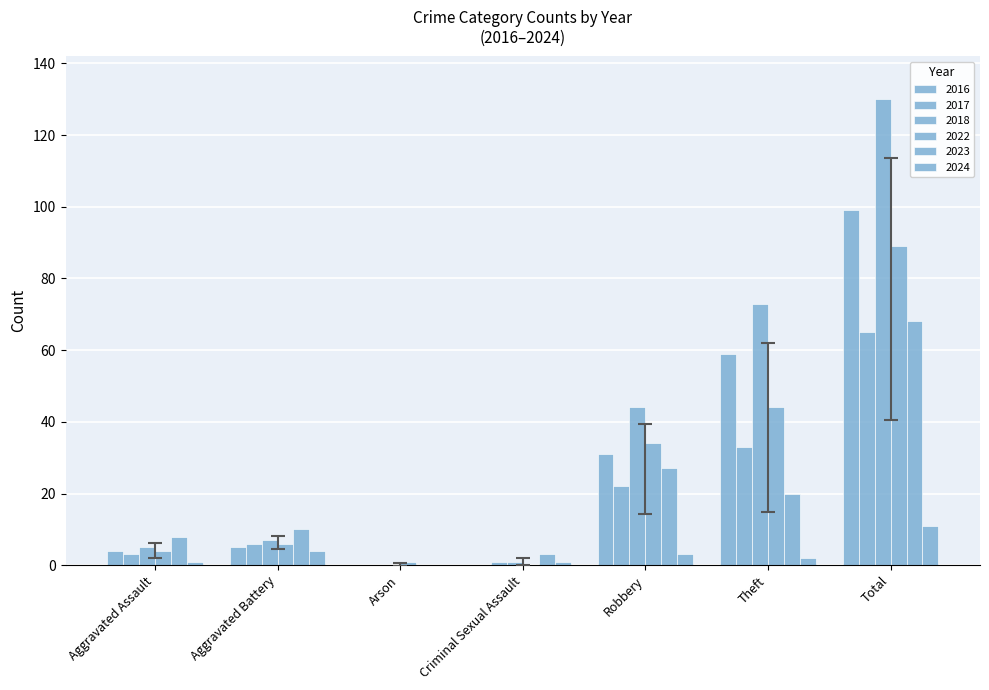

Is it true that 2022 equals 89 at Total?

True